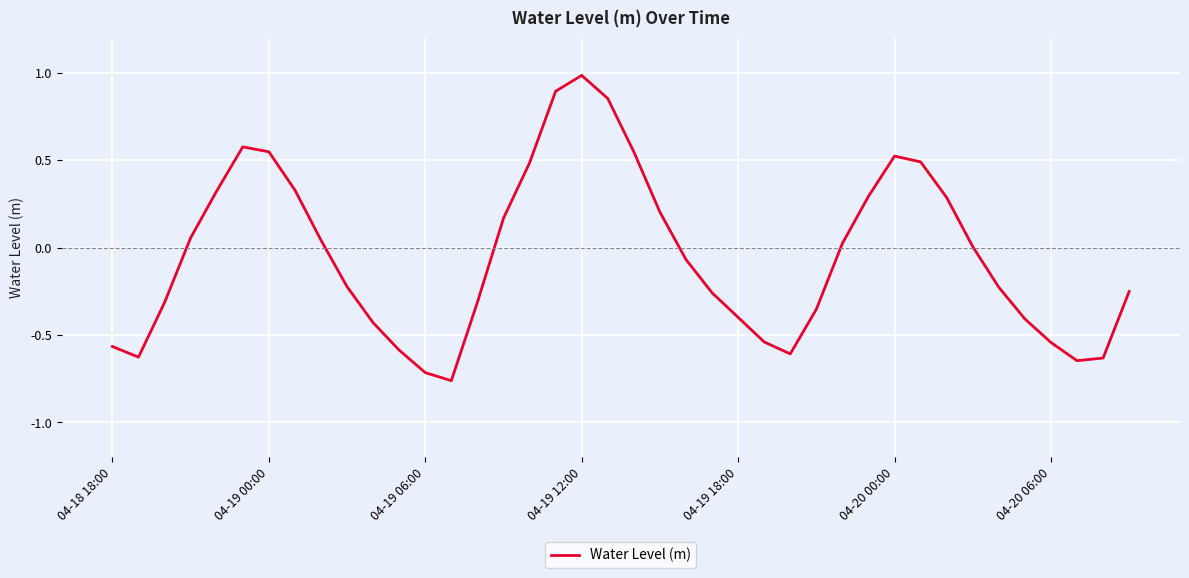

What is the difference between the maximum and minimum values?

1.7